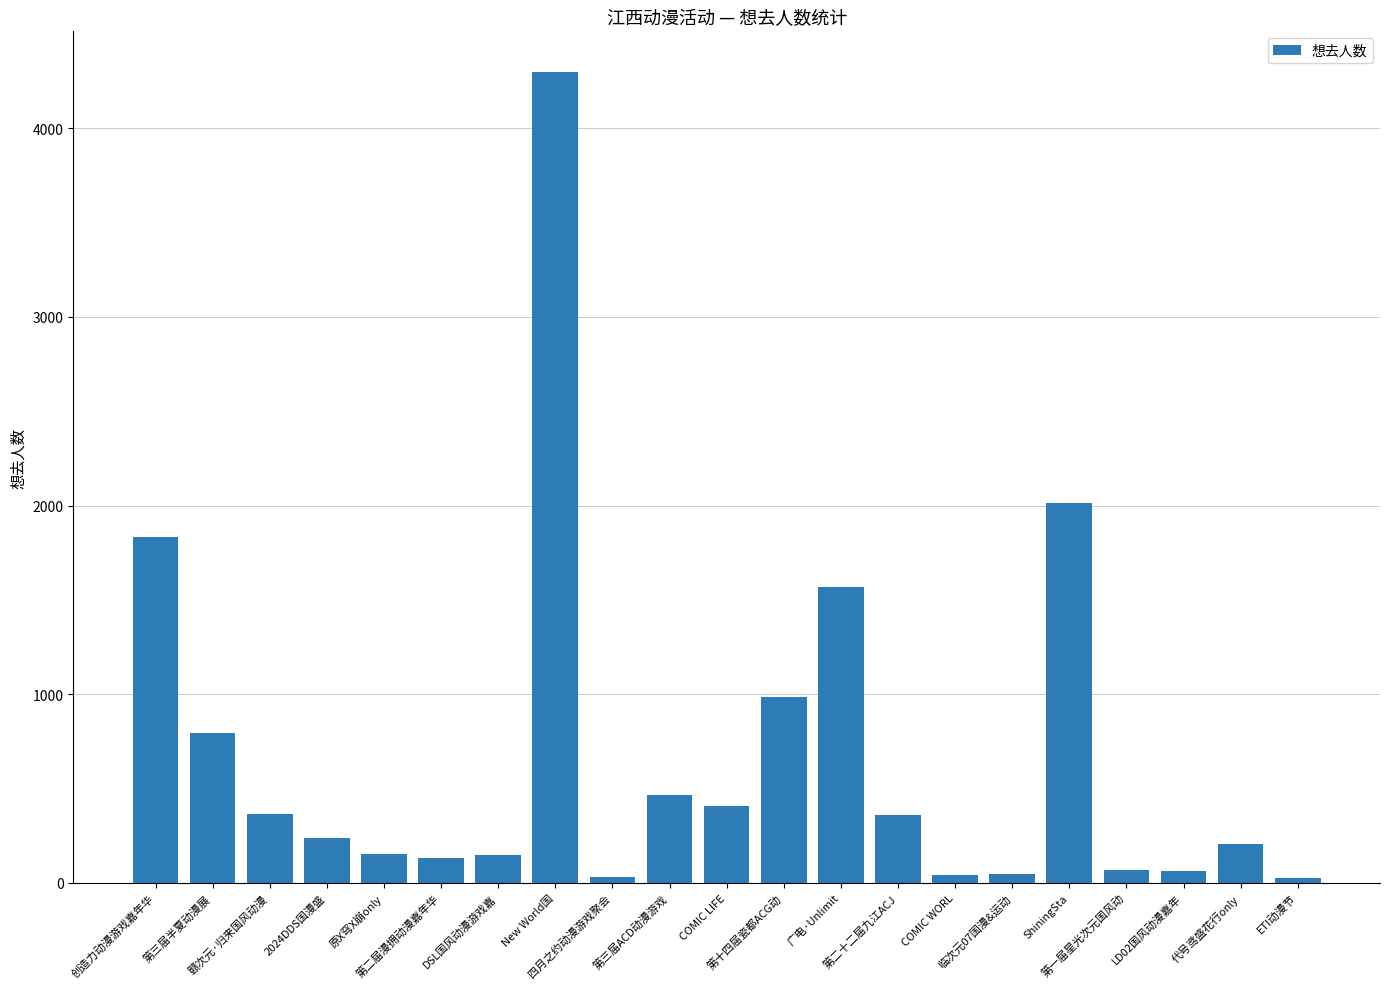

What is the difference between the maximum and second lowest values?

4268